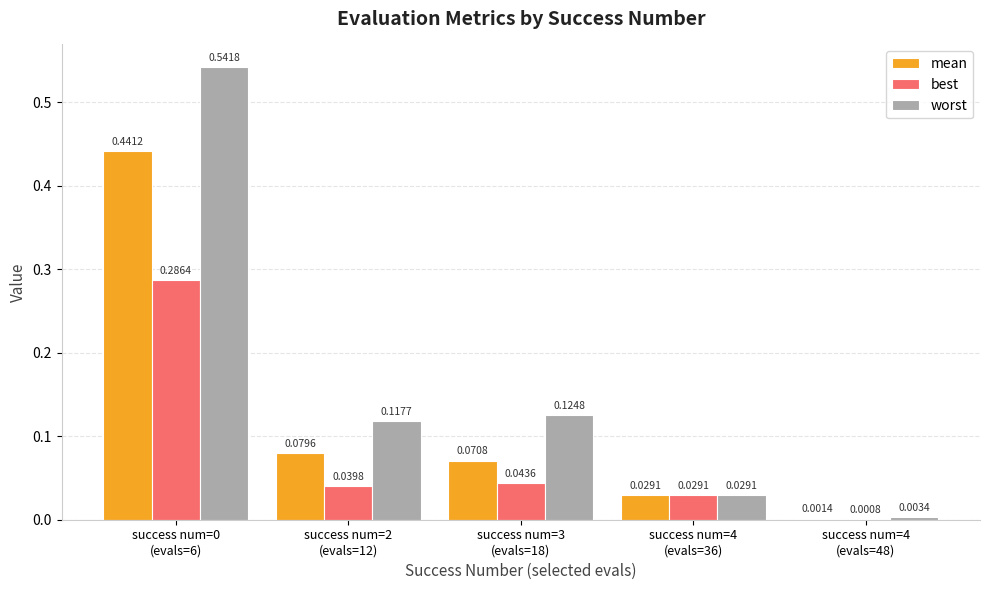

At how many categories does at least one series exceed 0?

5